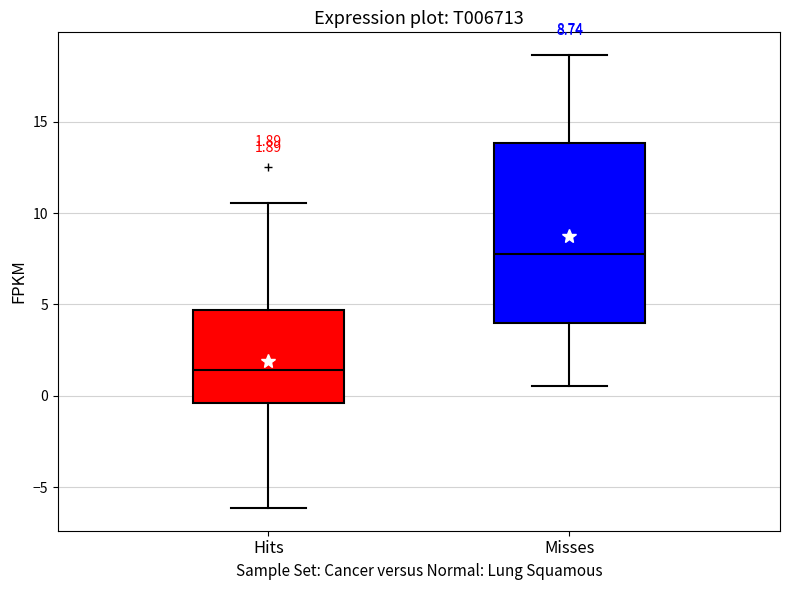

Which box is the tallest, from its lower edge to its upper edge?

Misses